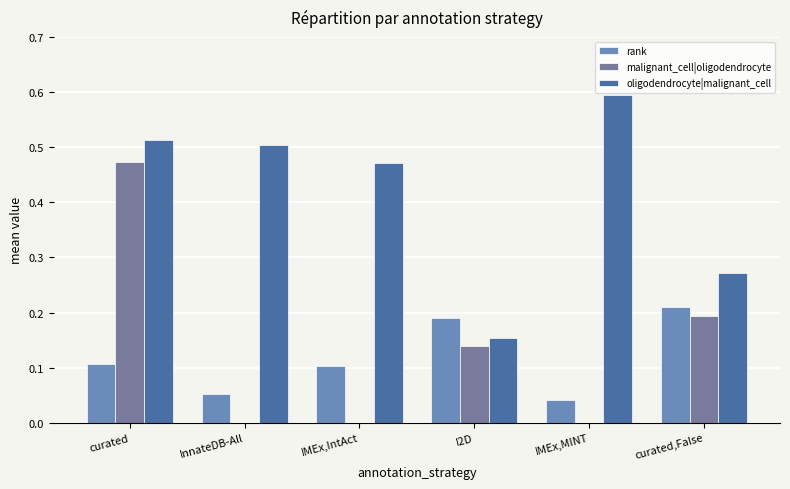

Reading right to left, extract all data points from this chart.

rank: 0.2	0.0	0.2	0.1	0.1	0.1
malignant_cell|oligodendrocyte: 0.2	0.0	0.1	0.0	0.0	0.5
oligodendrocyte|malignant_cell: 0.3	0.6	0.2	0.5	0.5	0.5